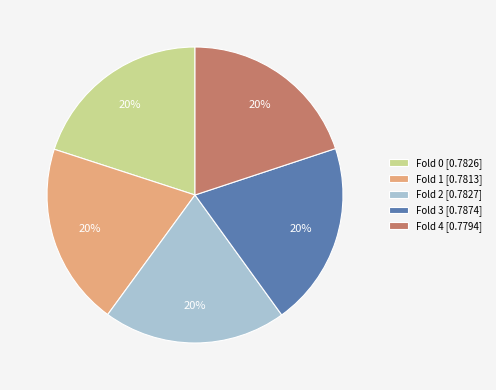

Count the number of slices in the pie.

5